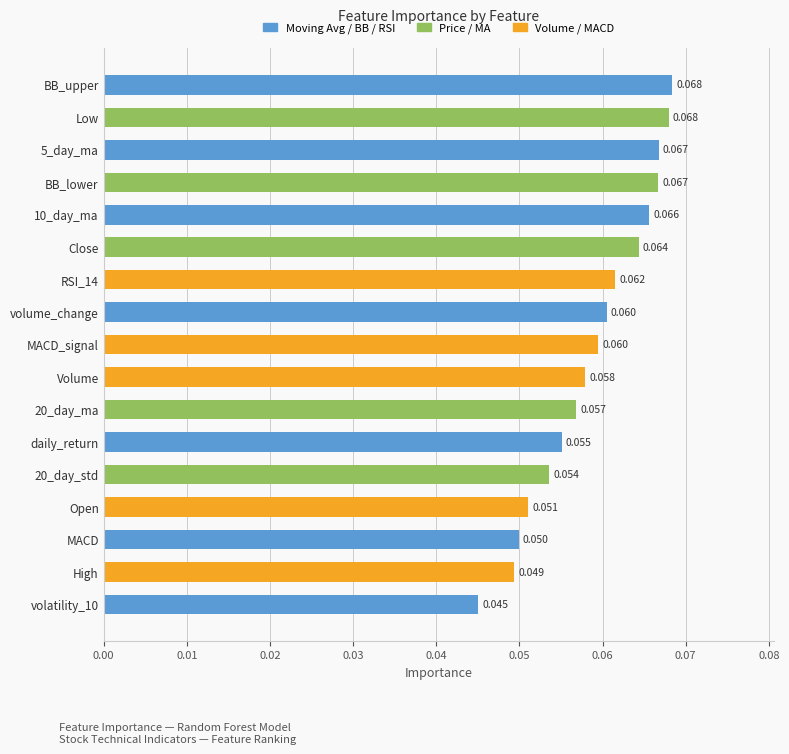

Does the chart contain any negative values?

No